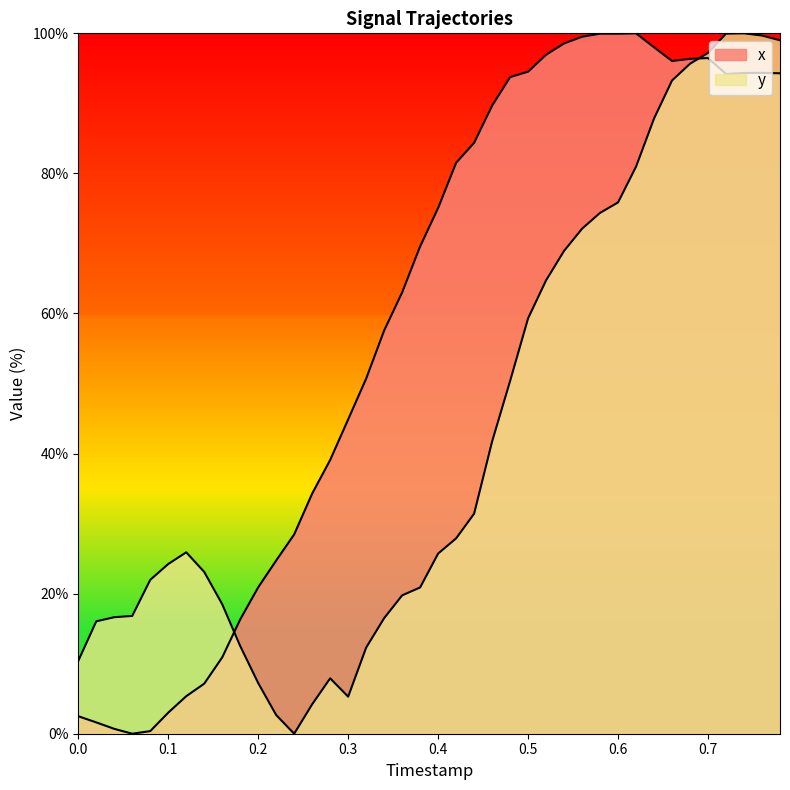

What are all the series names shown in the legend?

x, y